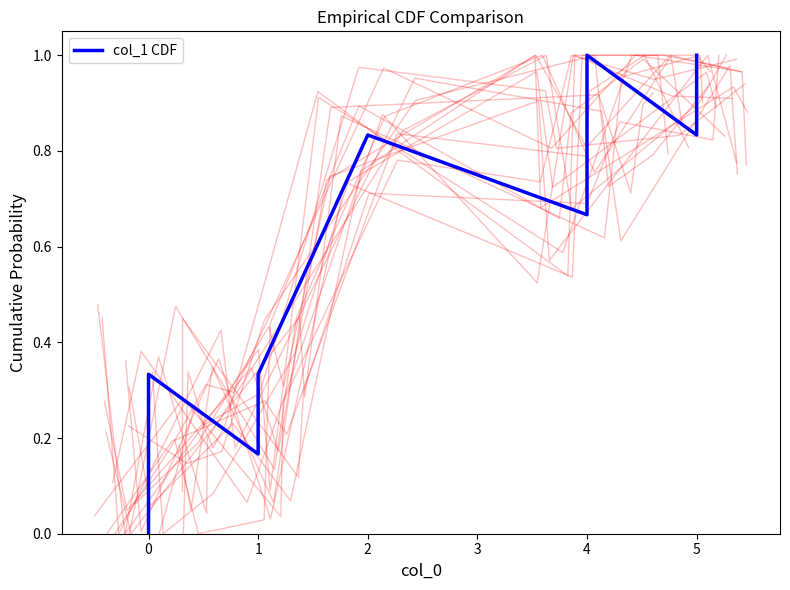

What is the difference between the second highest and second lowest values?

0.8